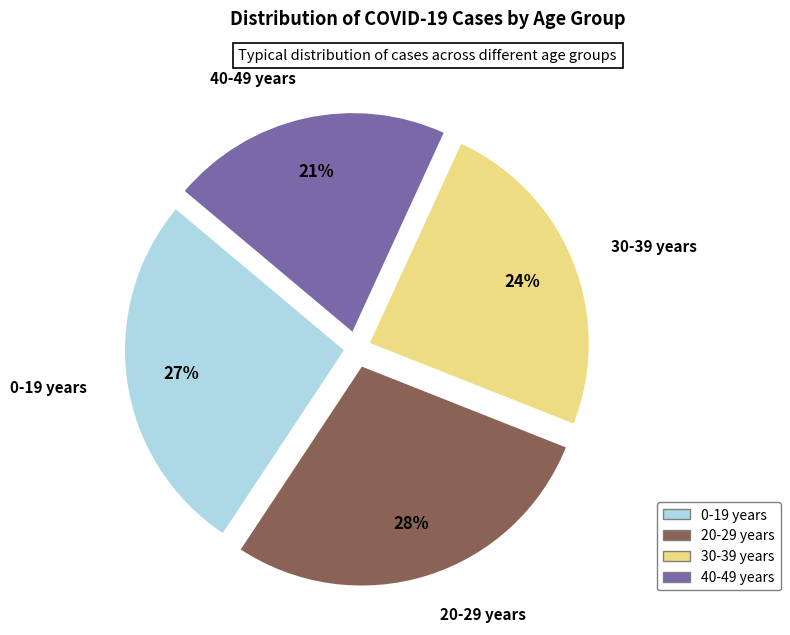

How many slices are in this pie chart?

4